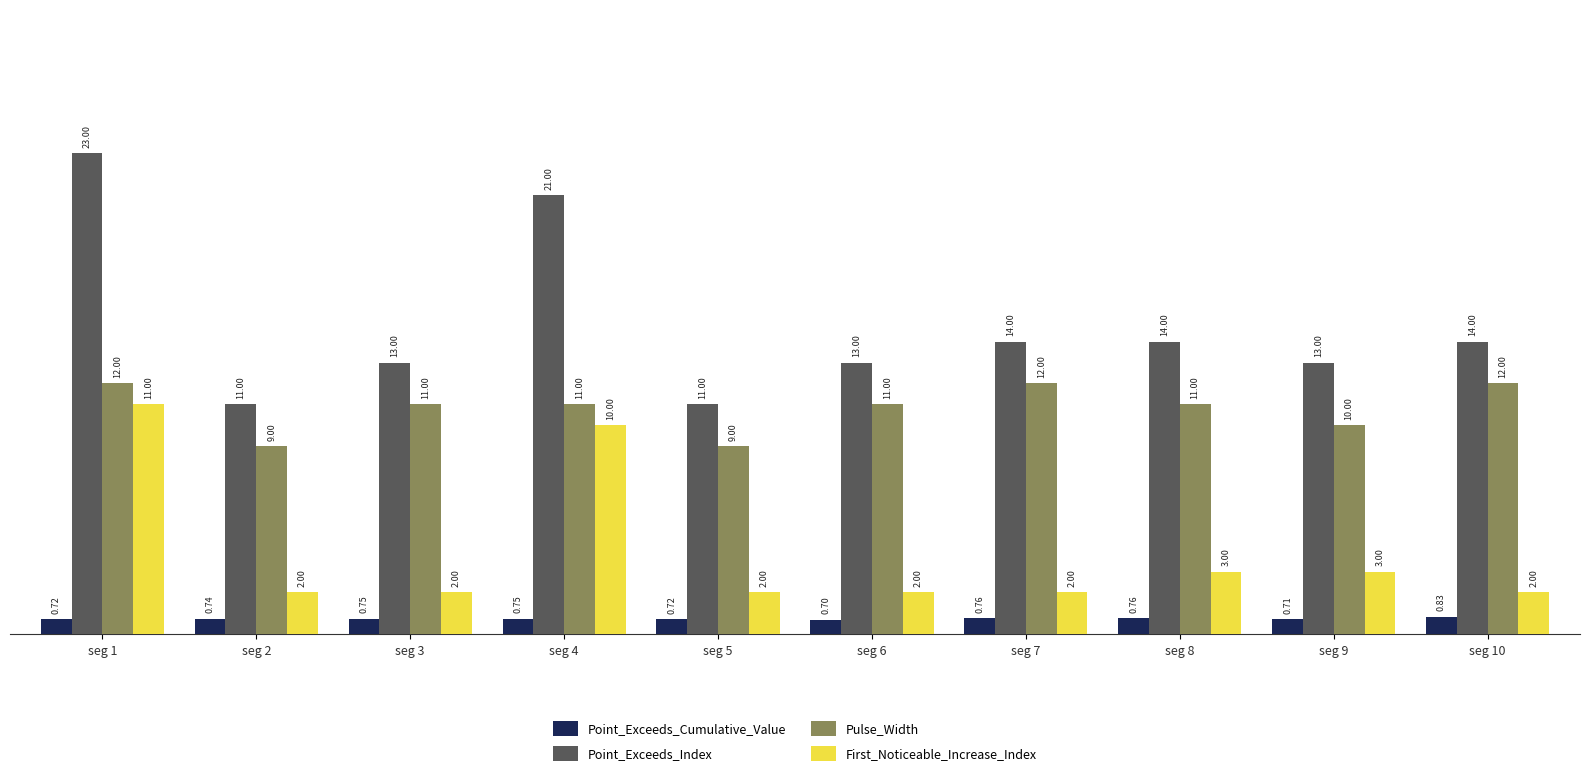

Is the value of Point_Exceeds_Cumulative_Value at seg 9 greater than the value of First_Noticeable_Increase_Index at seg 4?

No